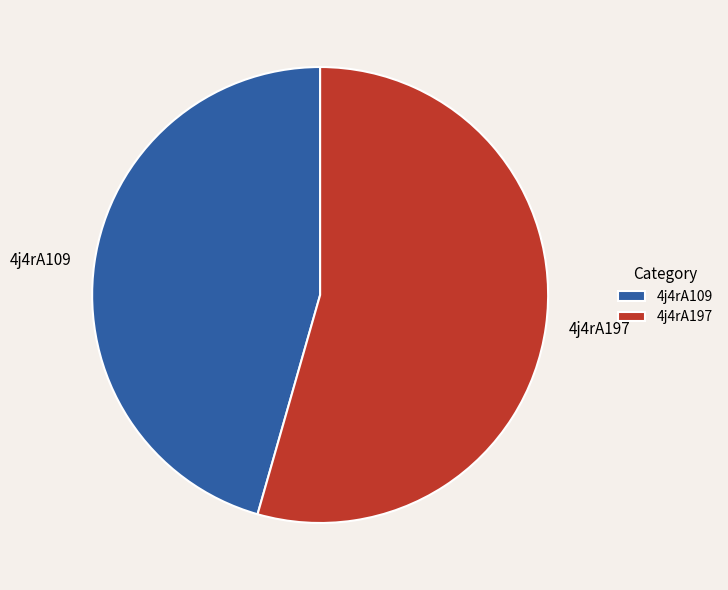

Is there any slice that represents more than half of the pie?

Yes